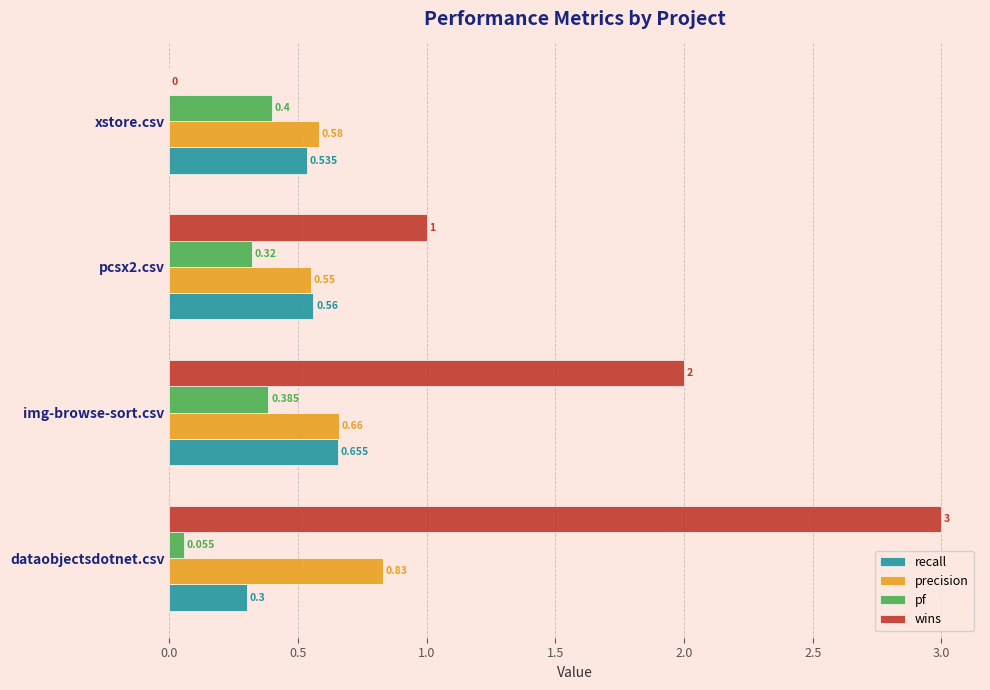

Which series has the largest total across all categories?

wins